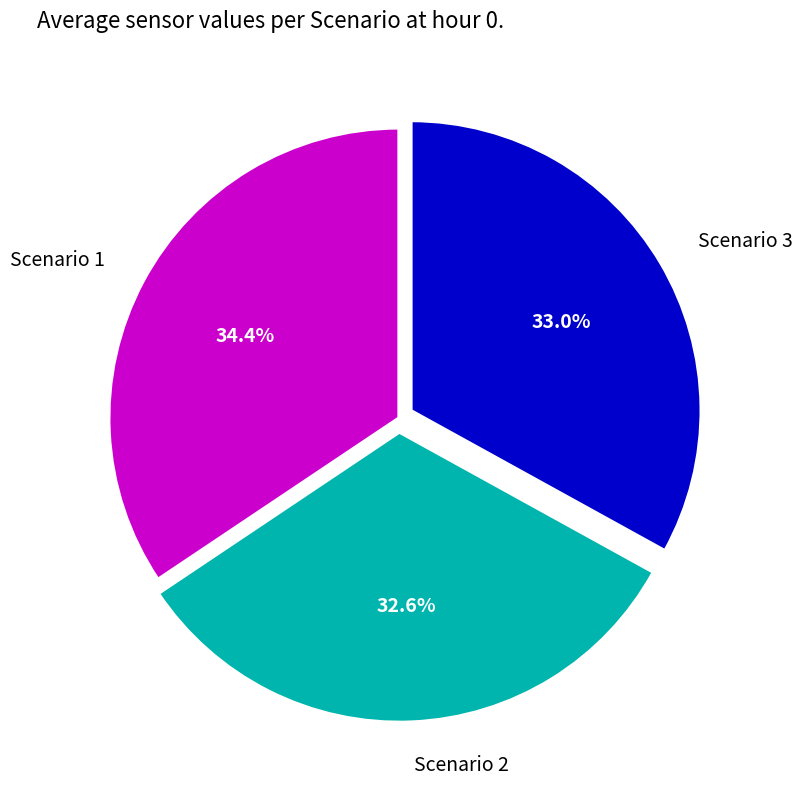

Approximately how many times larger is the value at Scenario 1 compared to Scenario 3?

1.0